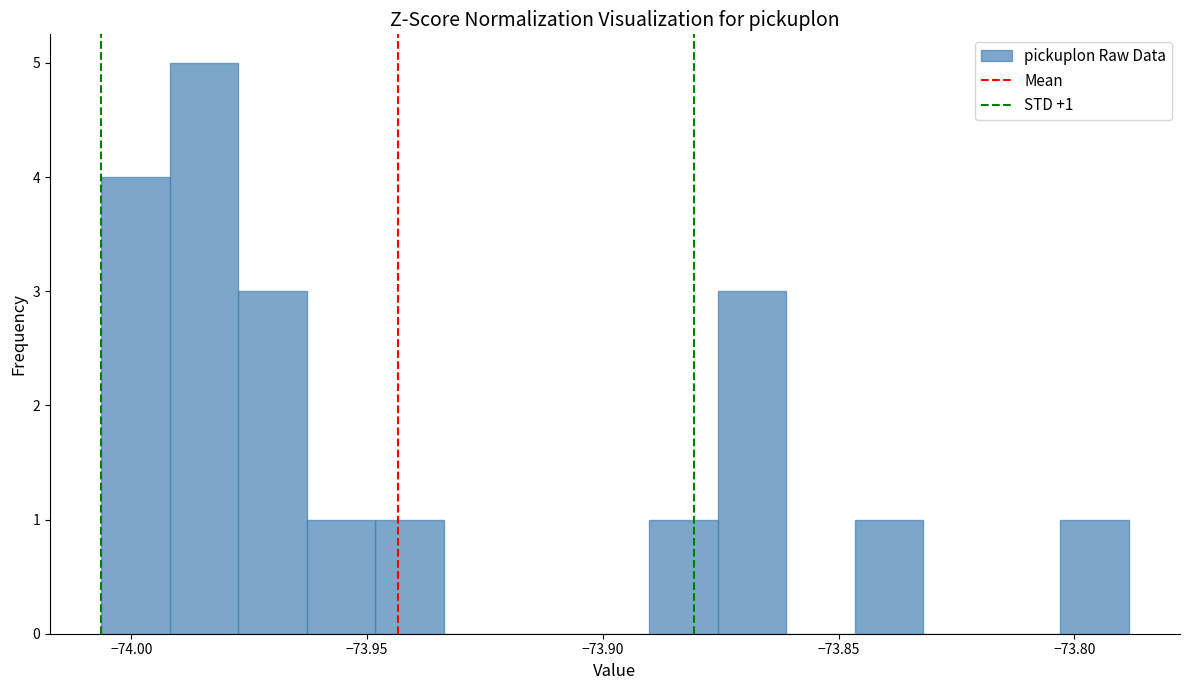

Read against the x-axis, roughly where is the centre of the tallest bar?

-73.985